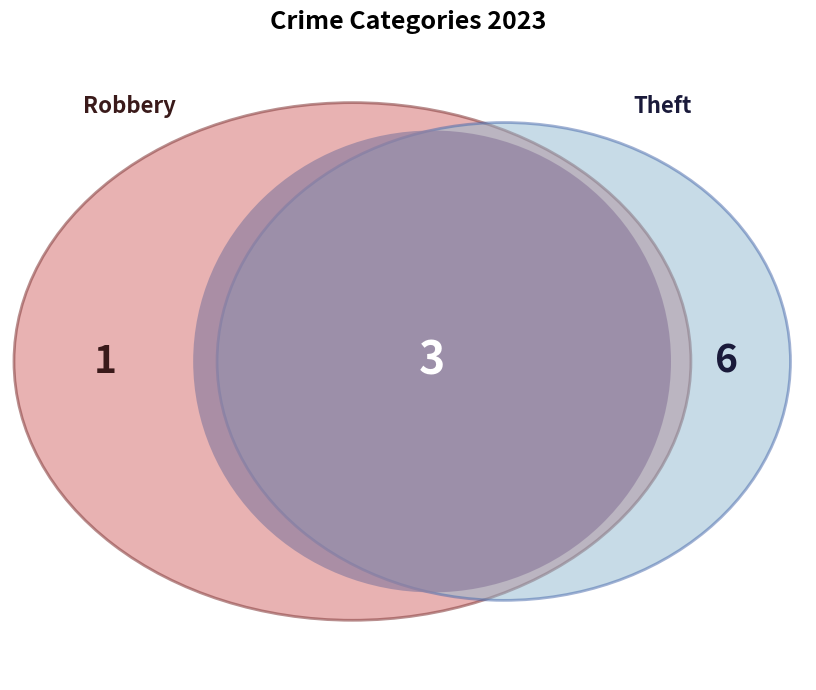

Which slice is the largest?

Theft